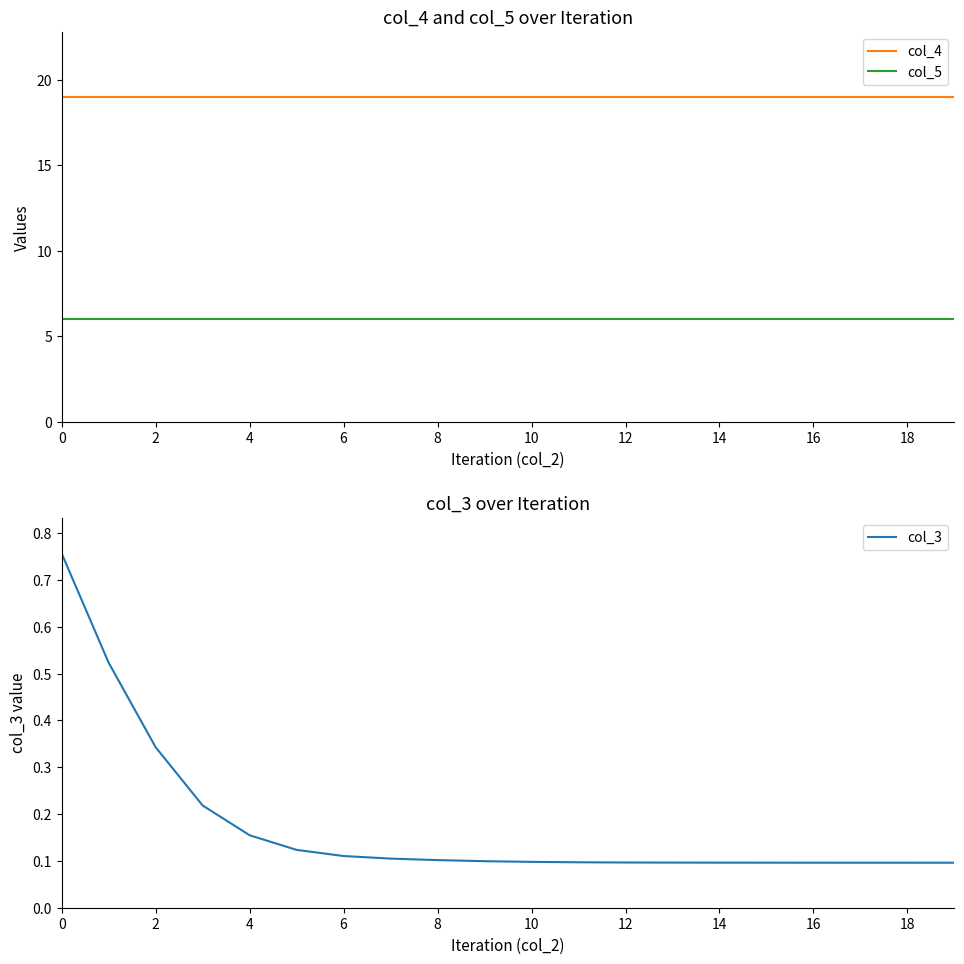

What is the average value of the col_5 series?

6